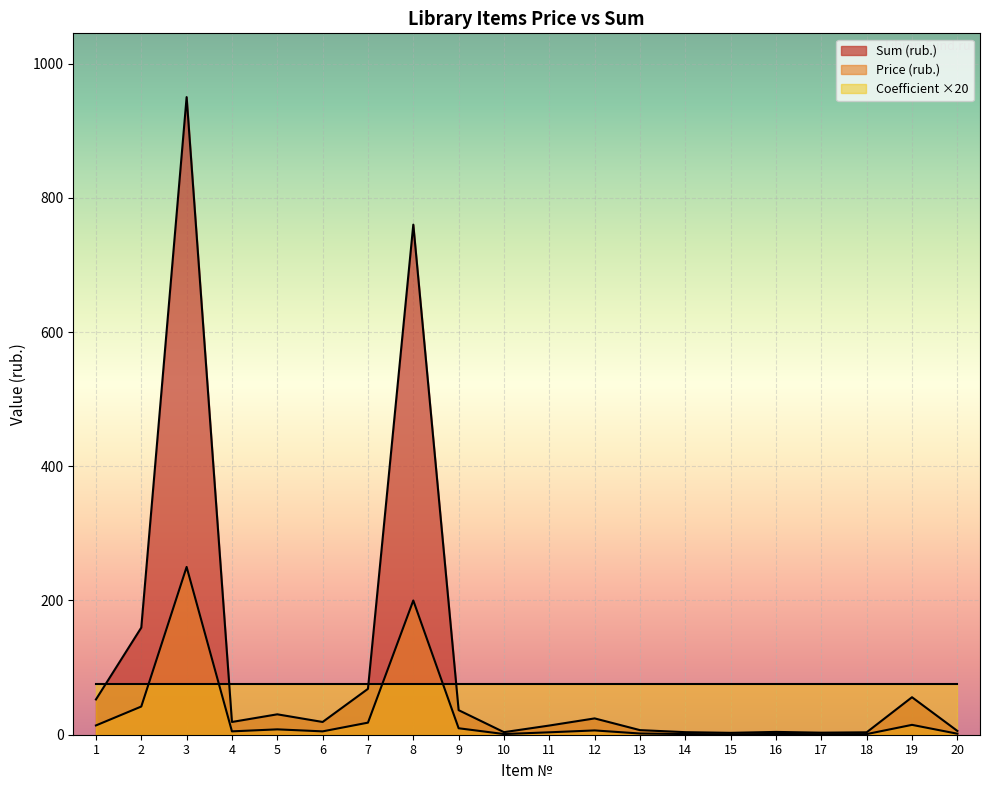

Where does the Sum (rub.) series first go above 19?

1